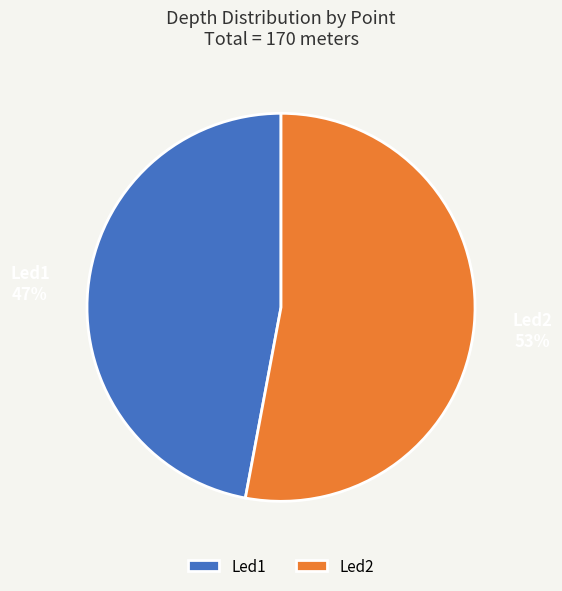

Which has a higher value, Led1 or Led2?

Led2